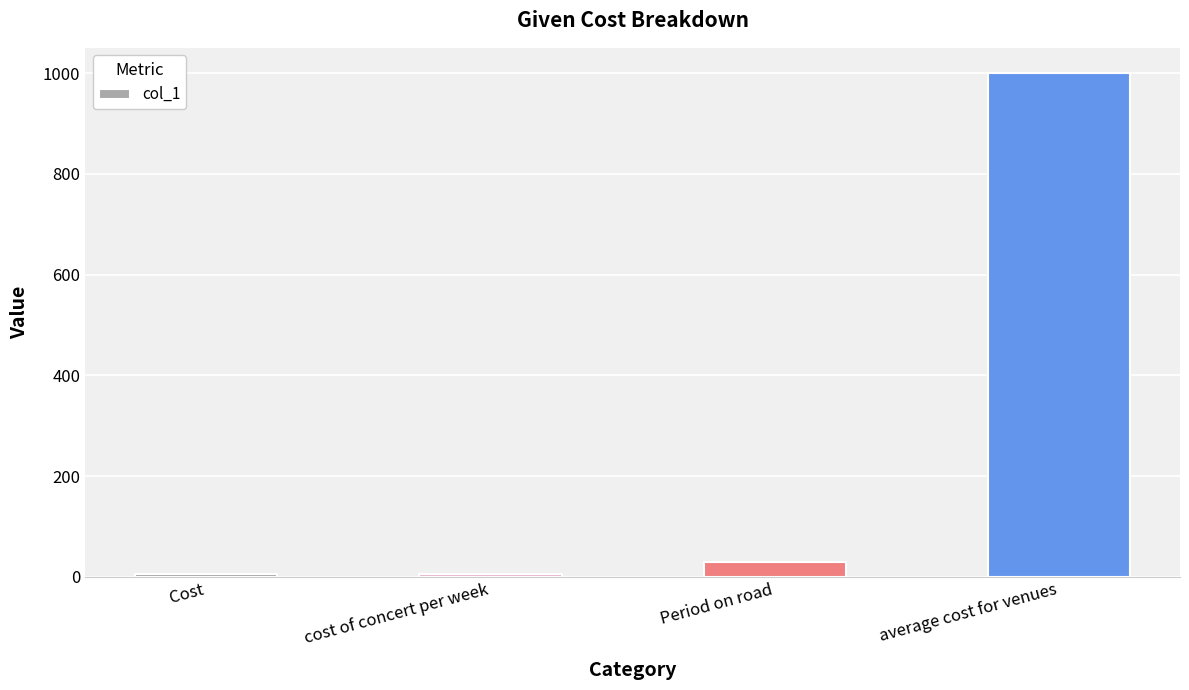

What is the ratio of the value at cost of concert per week to the value at Cost?

0.9